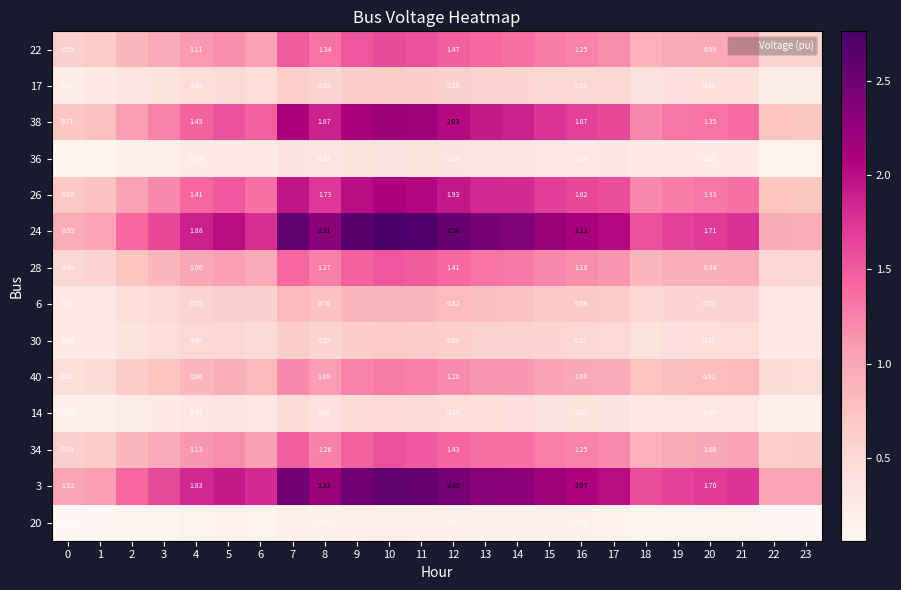

How many distinct data groups are displayed?

14